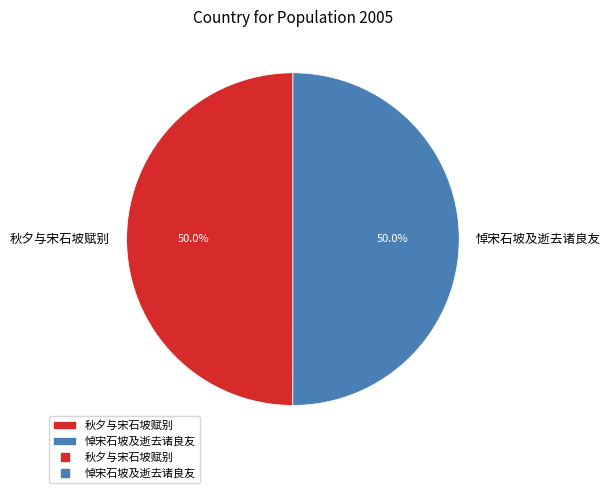

What is the ratio of the value at 悼宋石坡及逝去诸良友 to the value at 秋夕与宋石坡赋别?

1.0